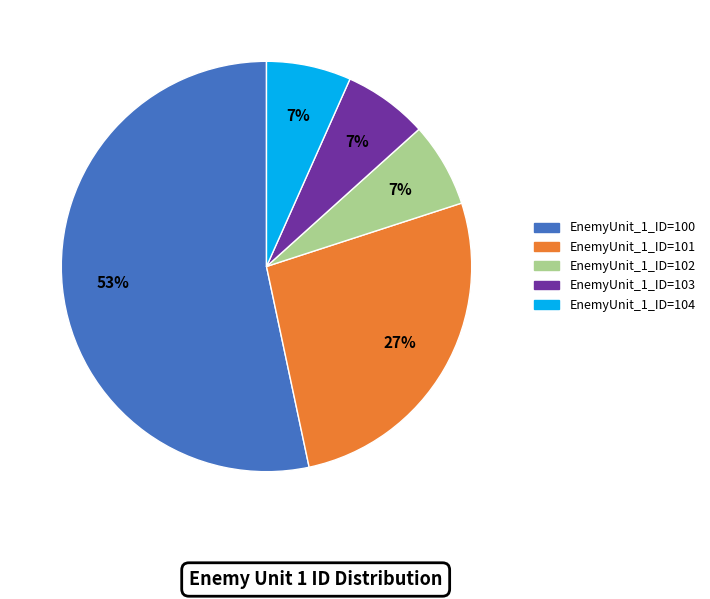

Do EnemyUnit_1_ID=100 and EnemyUnit_1_ID=102 together represent more than half of the pie?

Yes